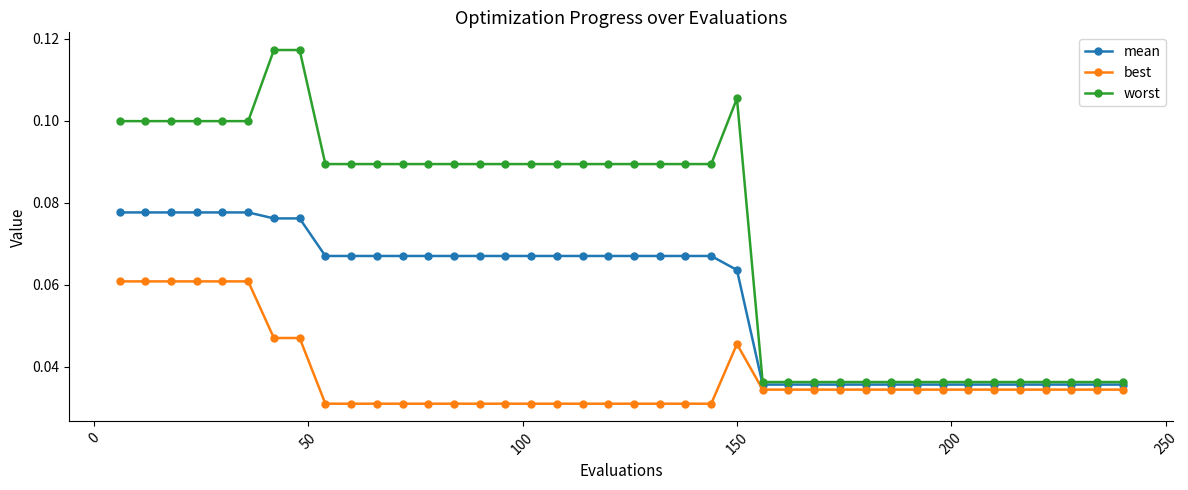

True or false: best has more than 0 points higher than both neighbors.

True